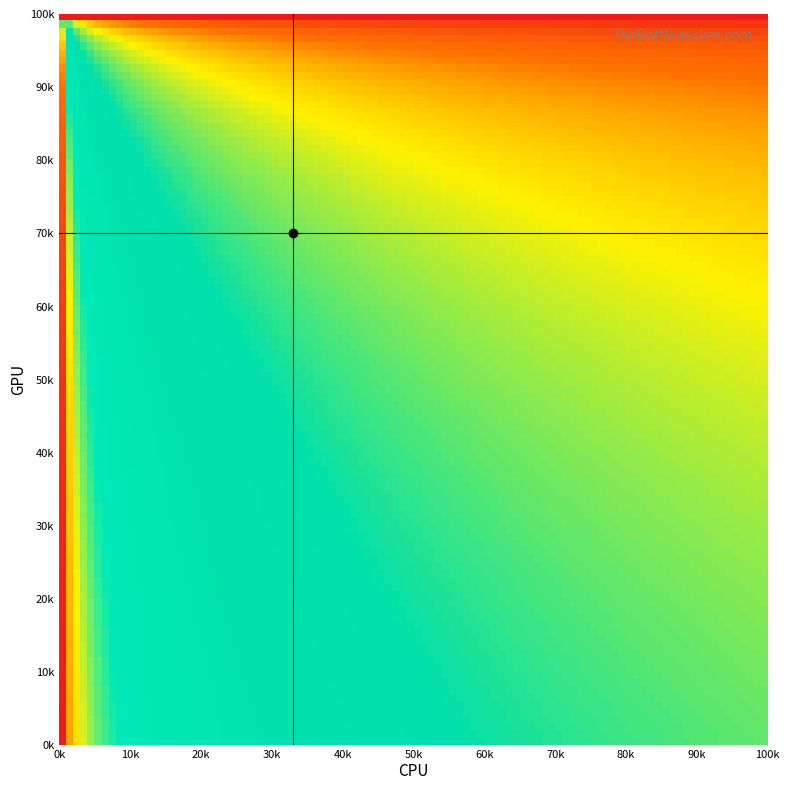

How many data points does each series have?

20